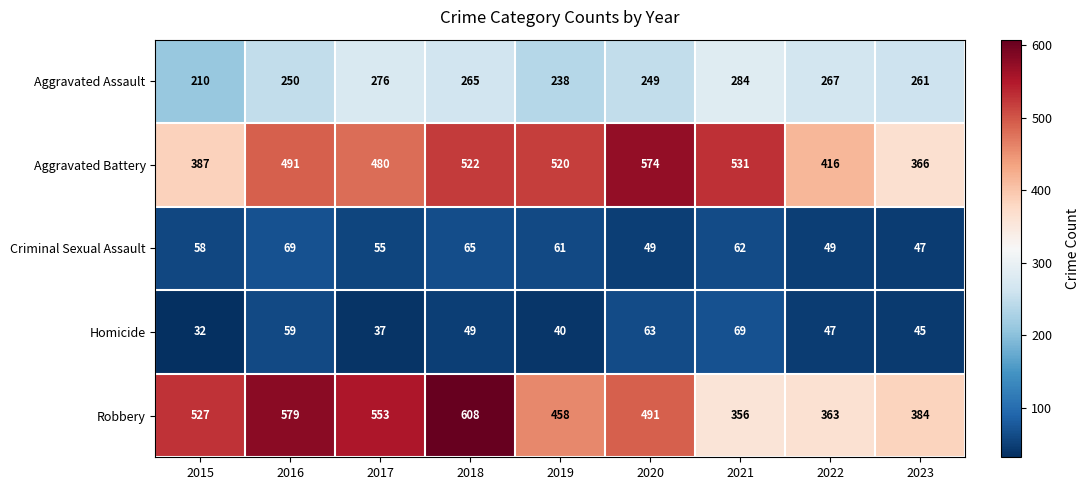

Which series has the widest spread of values?

Robbery